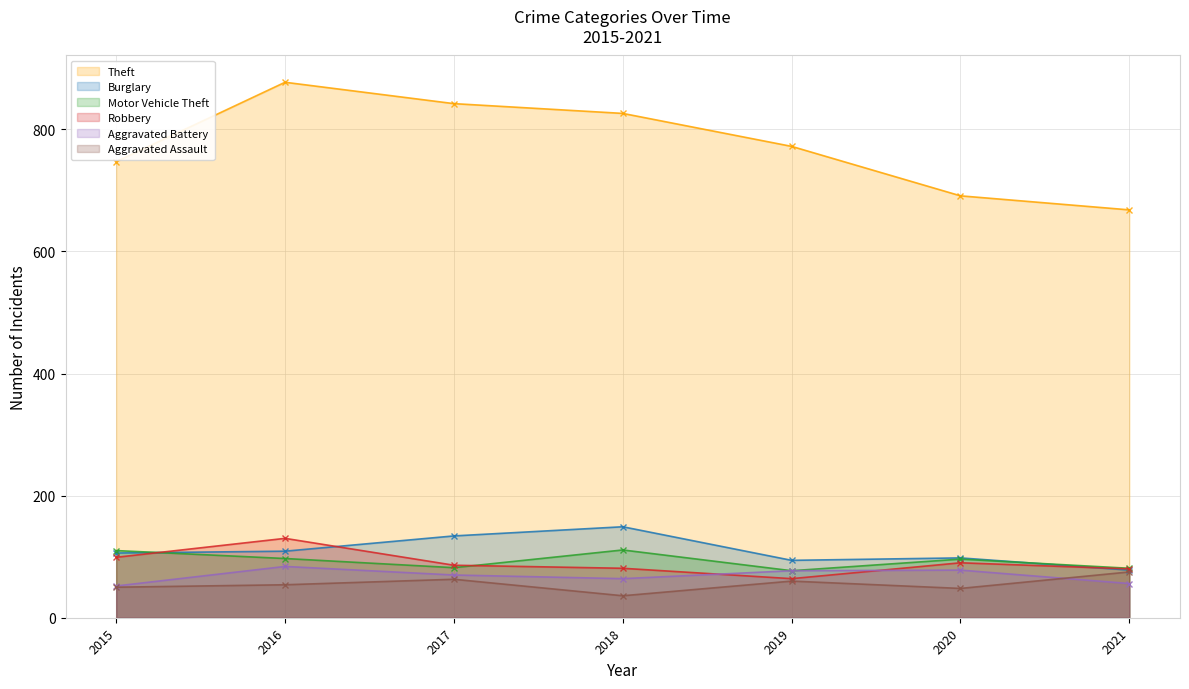

True or false: Robbery has a value of 118 at 2020.

False